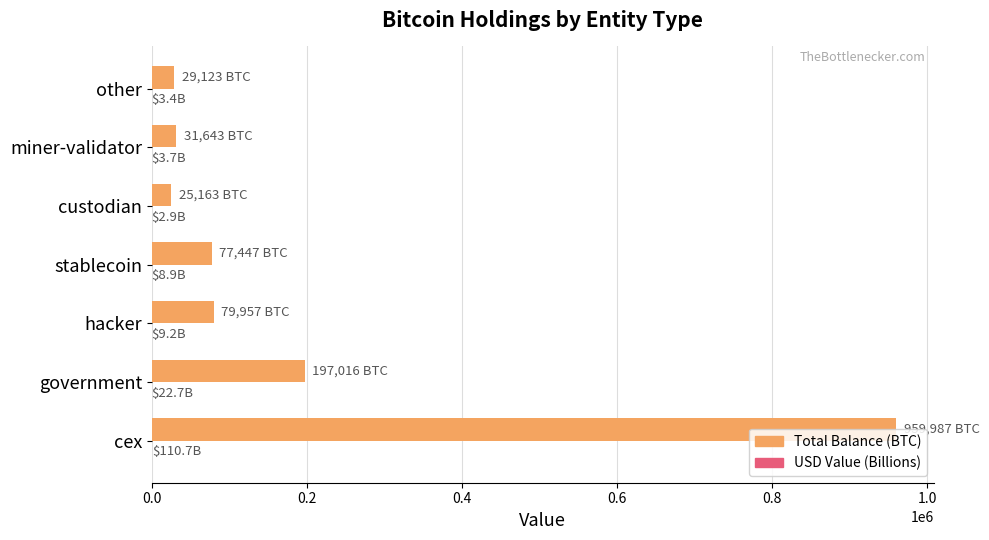

The value of Total Balance (BTC) at government is 197015.9. True or false?

True